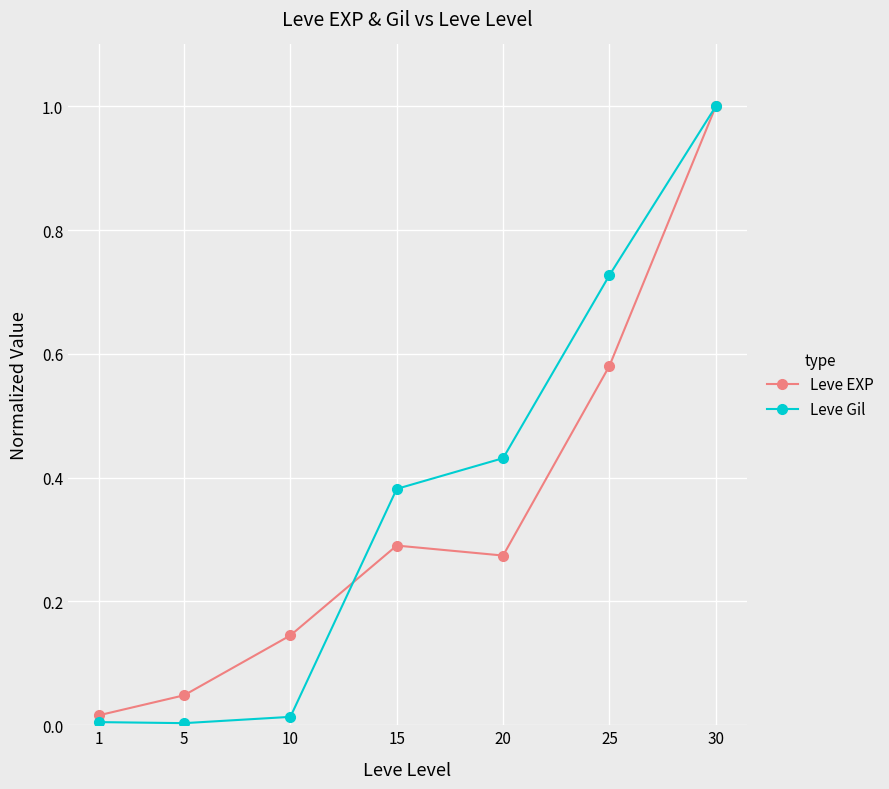

The Leve Gil series shows 0.0 at 10. True or false?

True